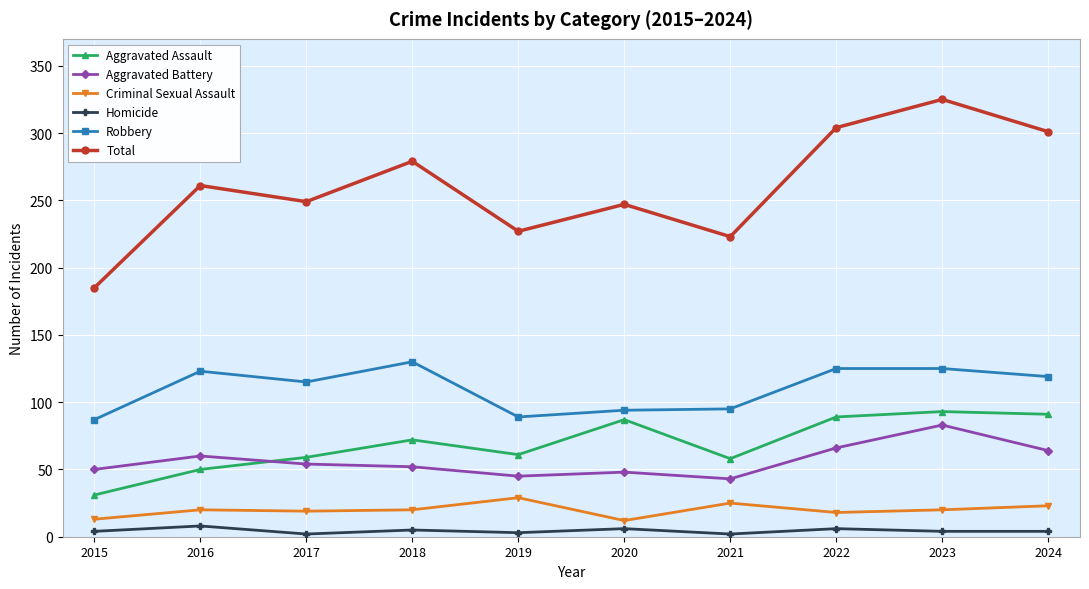

Is the value of Aggravated Assault at 2024 greater than the value of Criminal Sexual Assault at 2019?

Yes